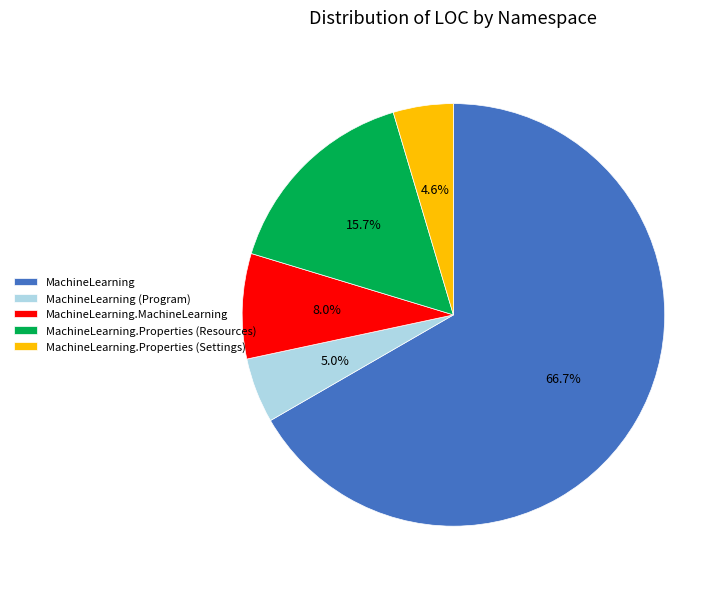

Which category has the biggest portion of the pie?

MachineLearning